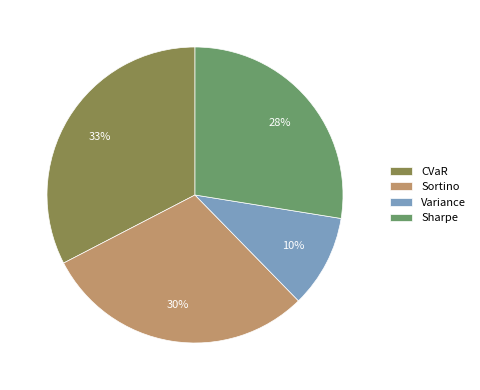

Count the number of slices in the pie.

4